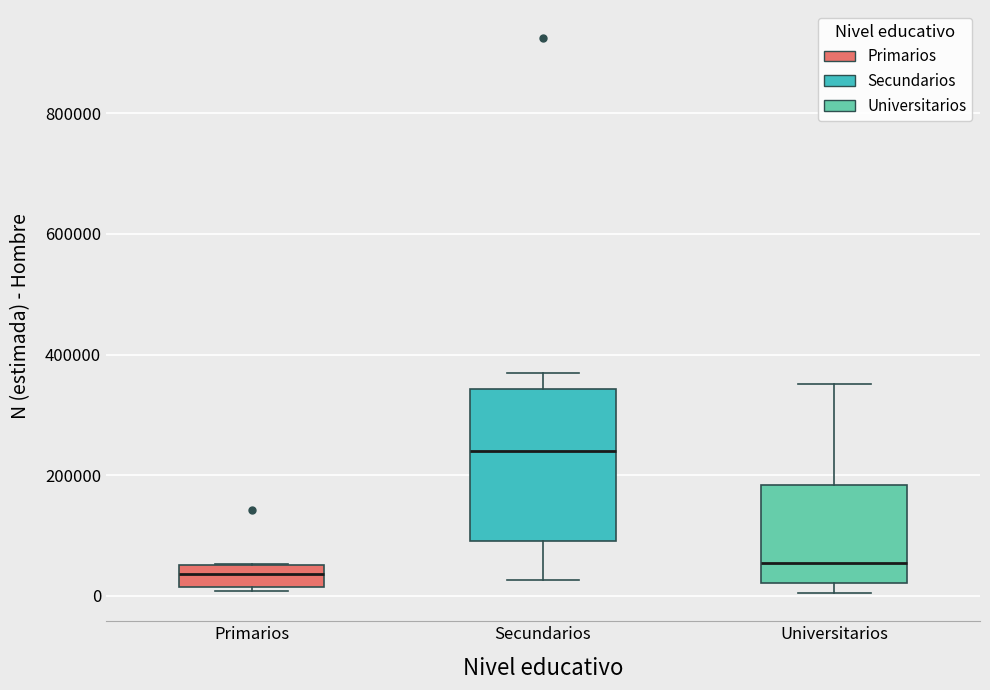

Which box is the tallest, from its lower edge to its upper edge?

Secundarios